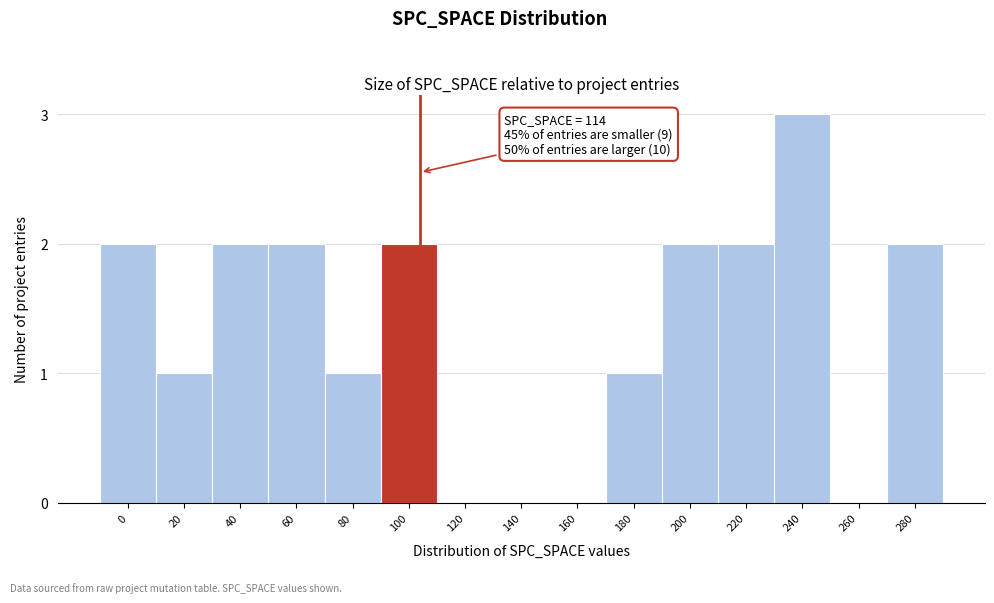

Reading right to left, extract all data points from this chart.

280=2	260=0	240=3	220=2	200=2	180=1	160=0	140=0	120=0	100=2	80=1	60=2	40=2	20=1	0=2